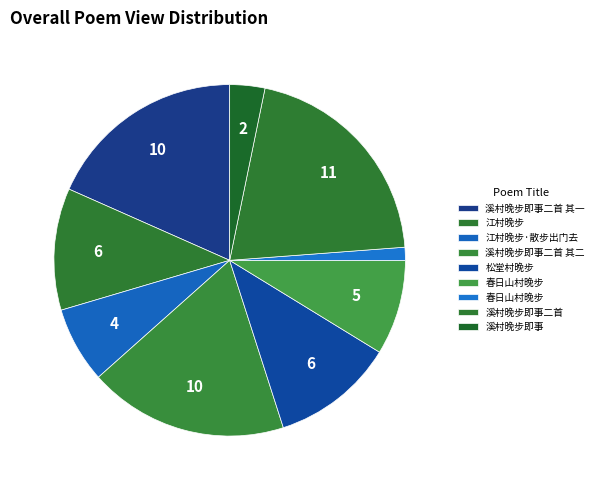

Count the number of slices in the pie.

9